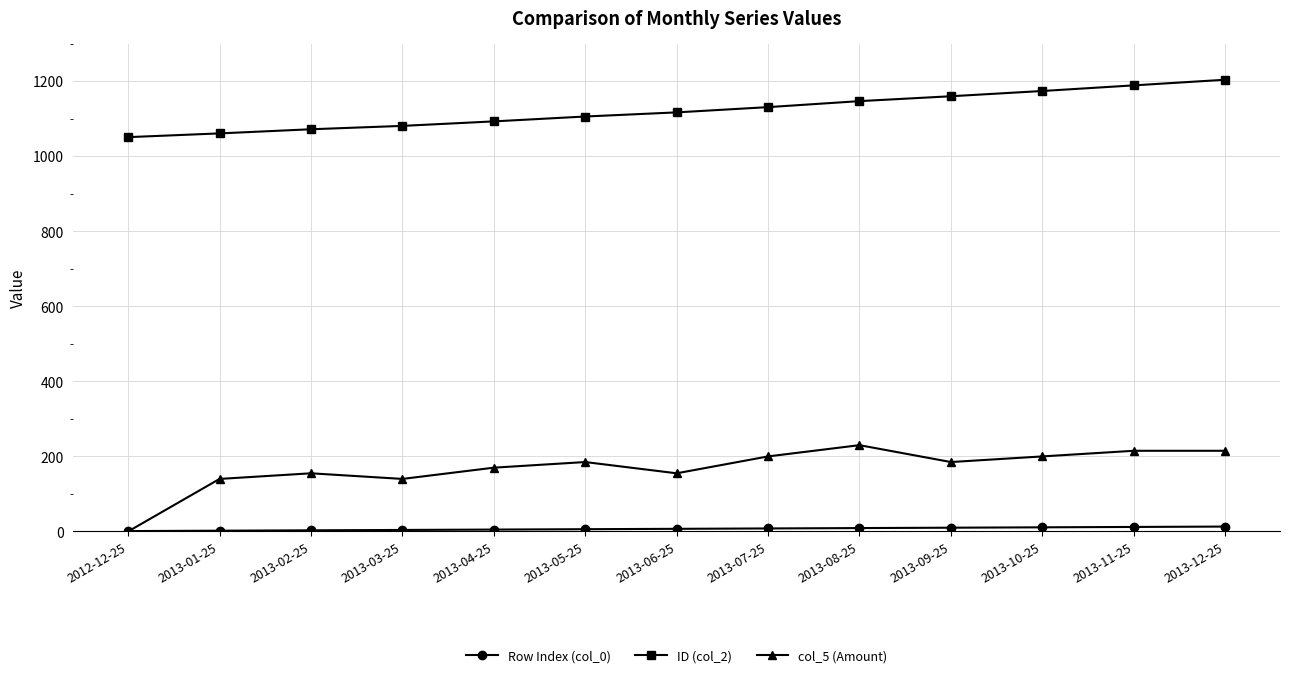

What is the maximum value for ID (col_2)?

1204